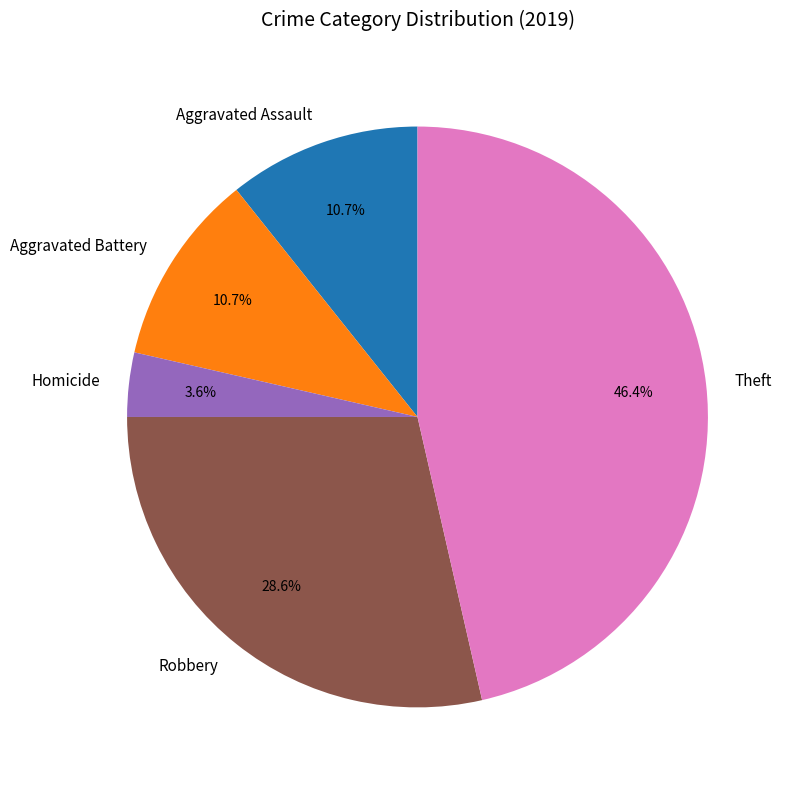

Which category has the biggest portion of the pie?

Theft